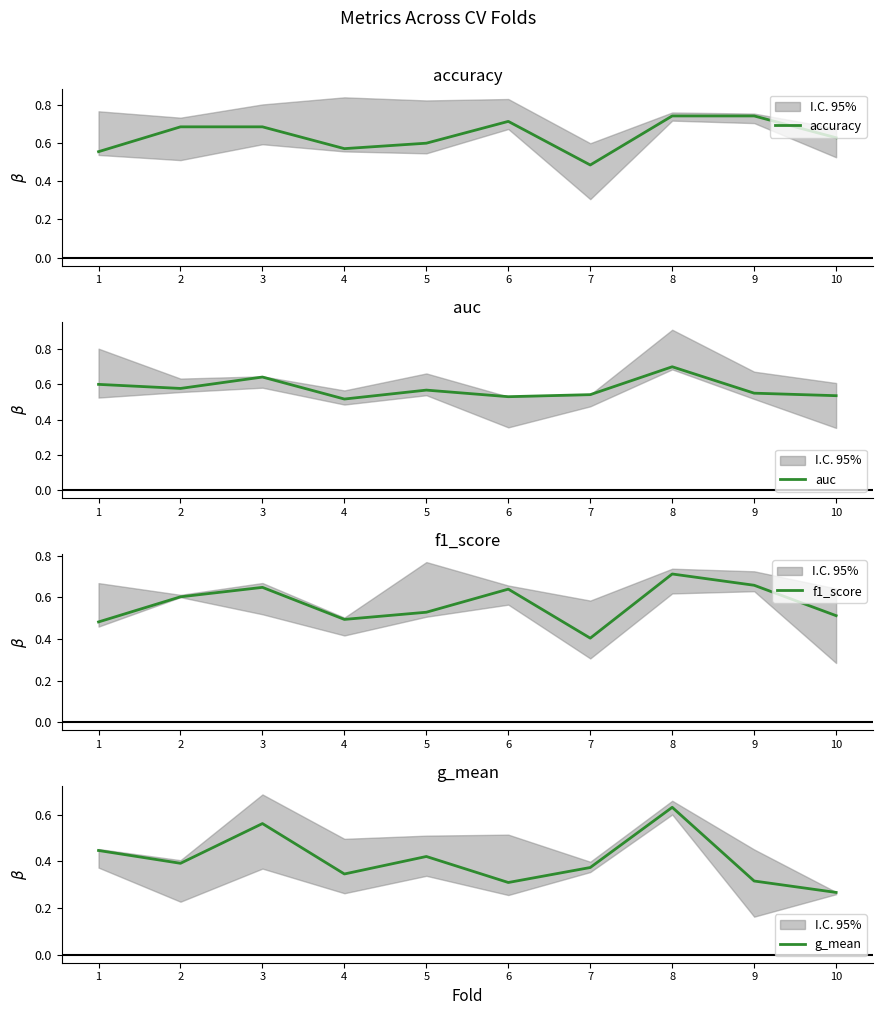

At which category is the sum across all series the highest?

8